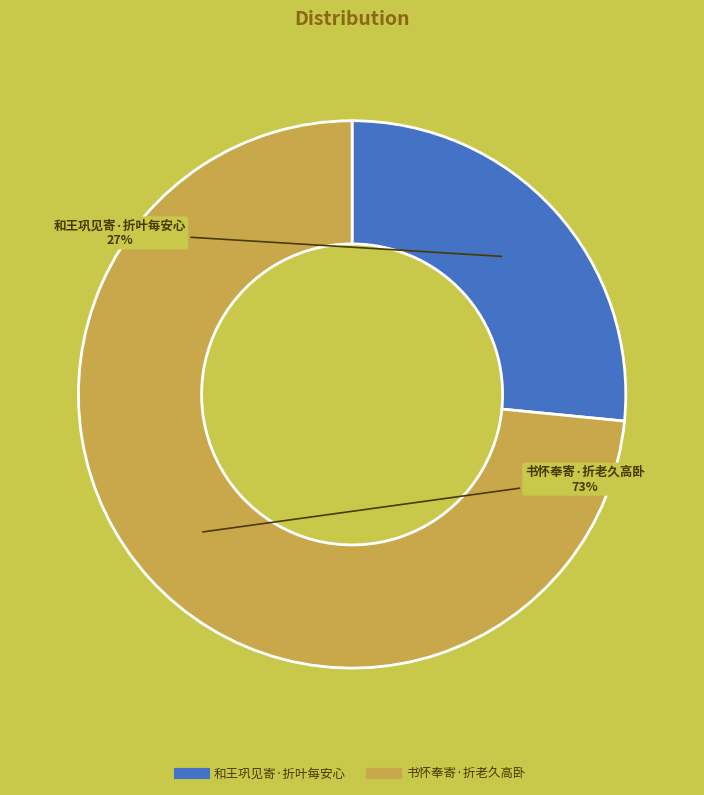

Does 和王巩见寄·折叶每安心 represent more than half of the total?

No